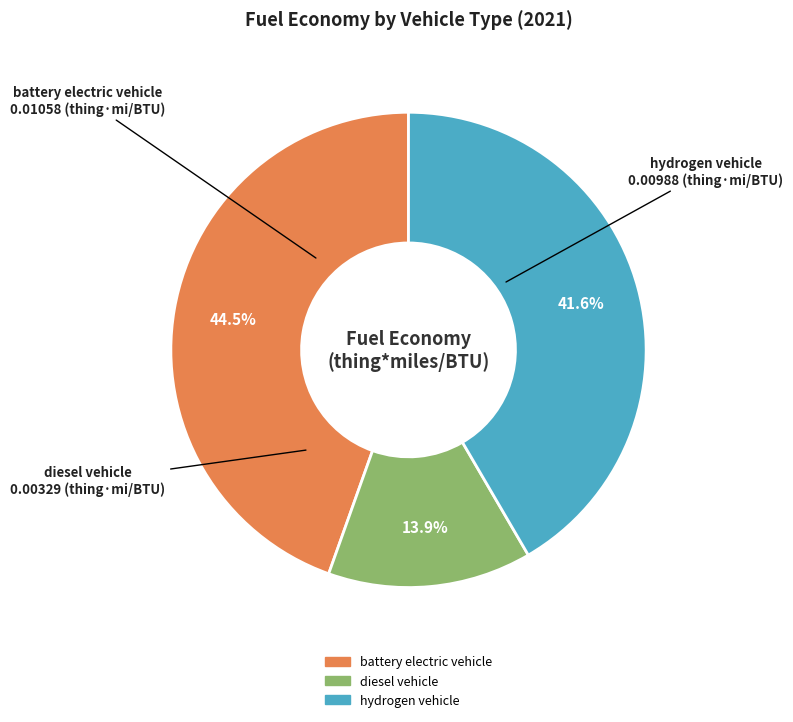

To the nearest percent, what is the average slice percentage?

33%